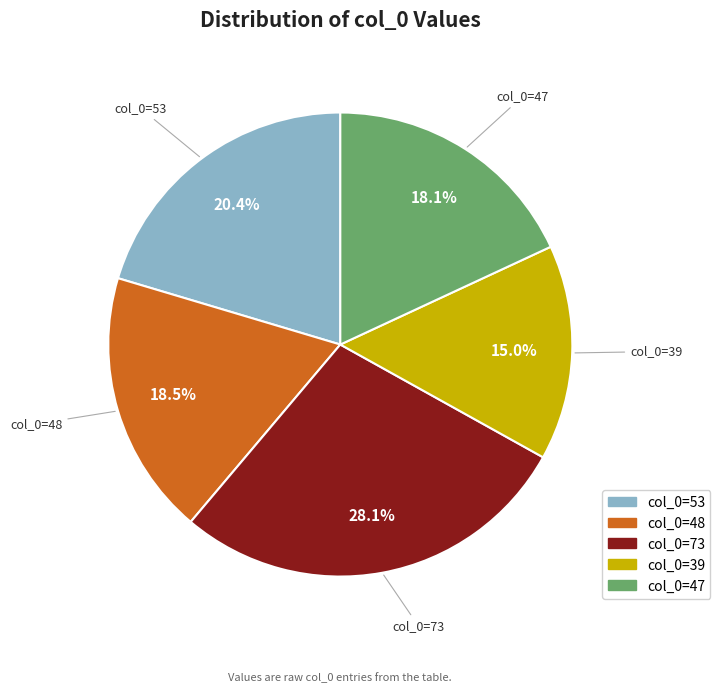

Is there a majority slice in this chart?

No